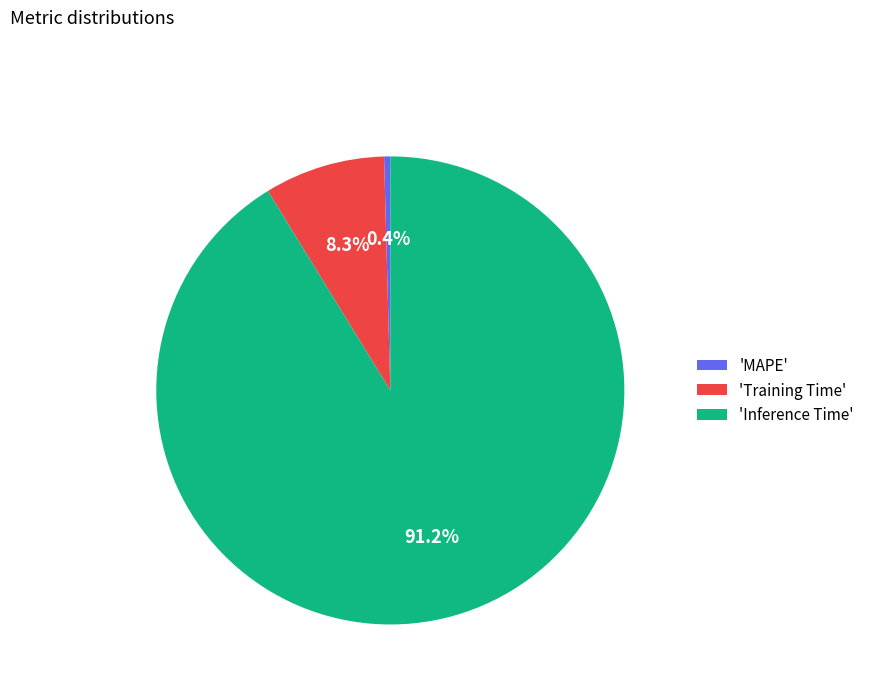

Which slice represents more than half of the pie?

'Inference Time'